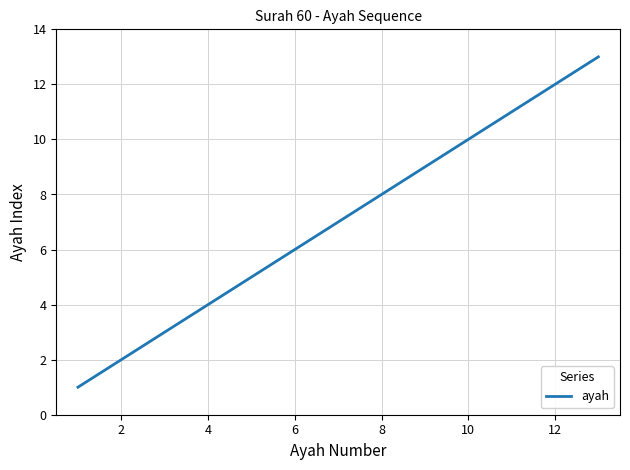

What is the greatest value displayed?

13